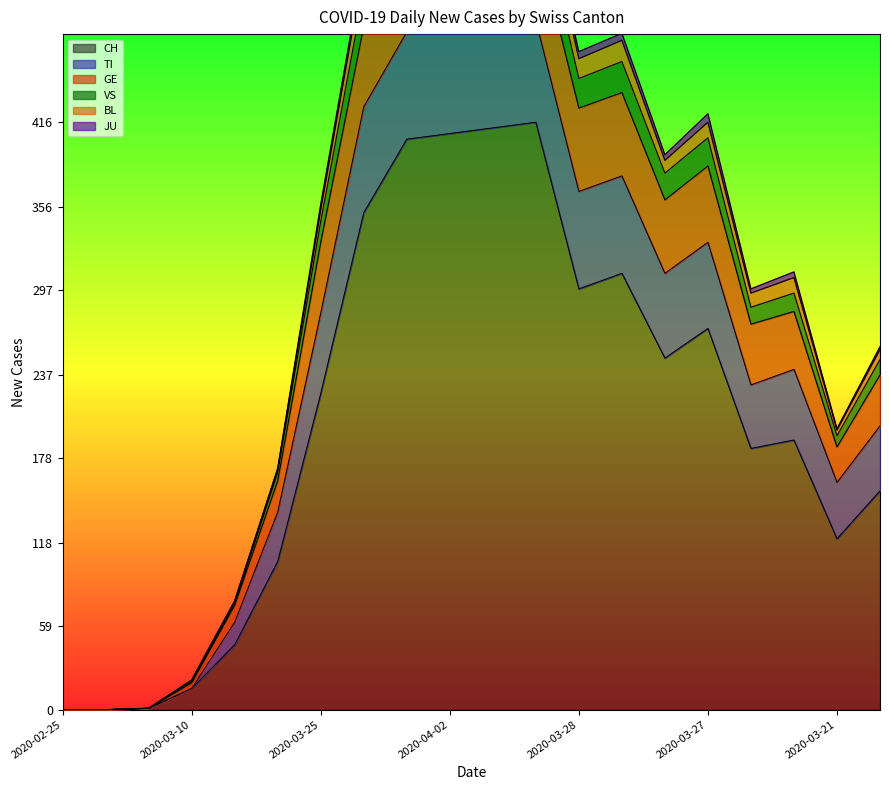

What is the label of the 4th point from the left?

2020-03-10